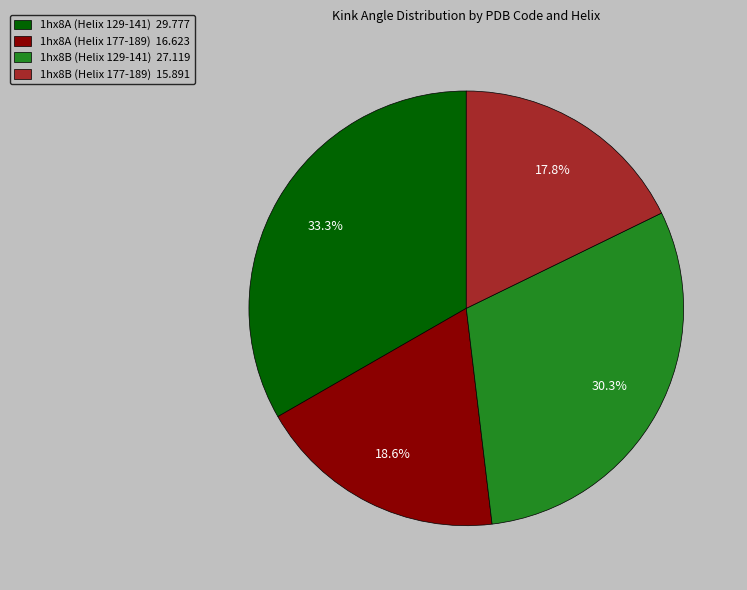

What is the ratio of the value at 1hx8A (Helix 177-189) to the value at 1hx8A (Helix 129-141)?

0.6